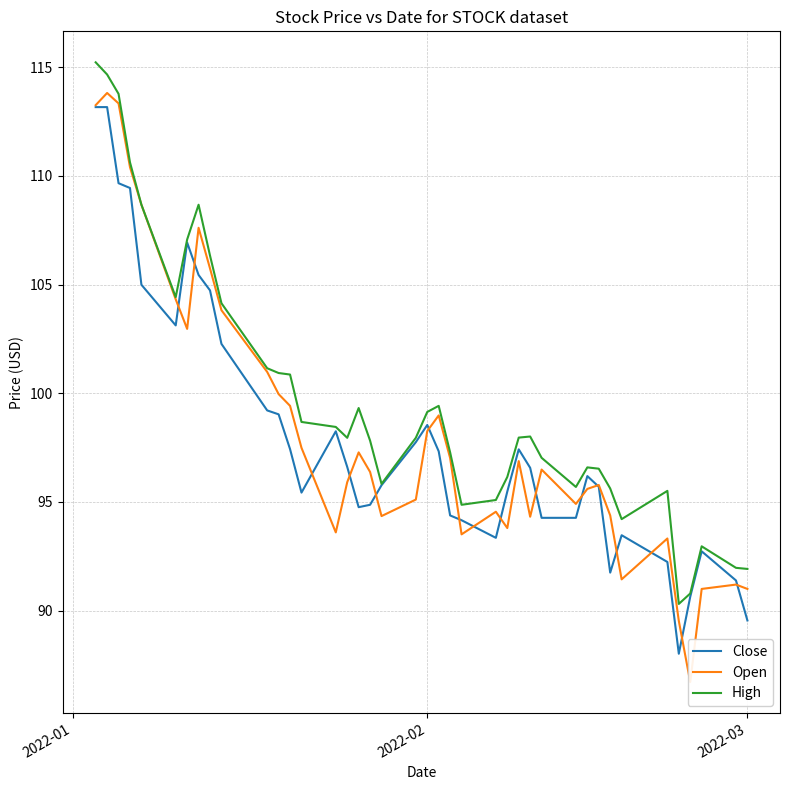

How many values in the Close series exceed 96?

21